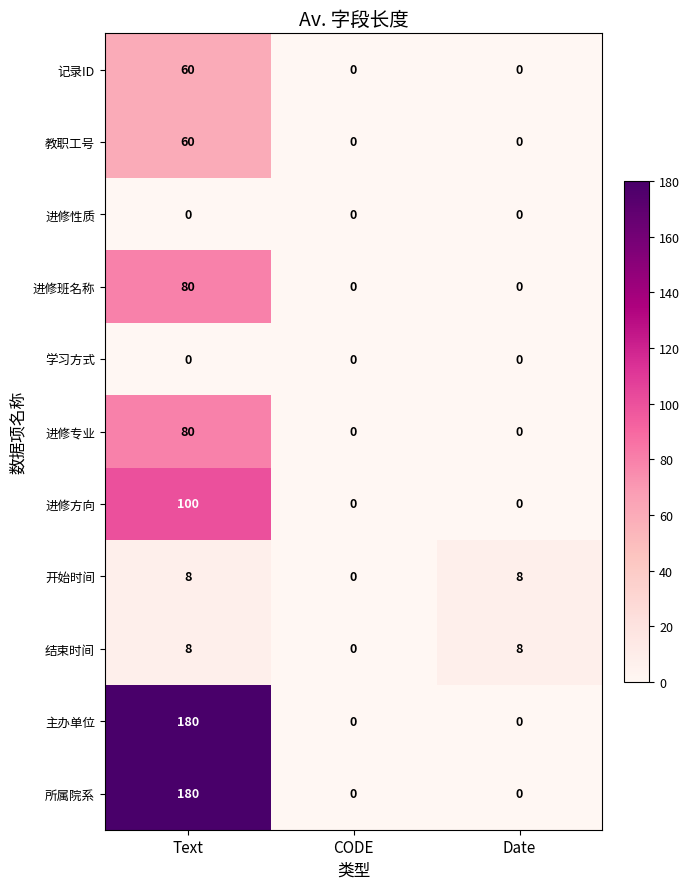

True or false: 结束时间 has a value of 8 at Date.

True